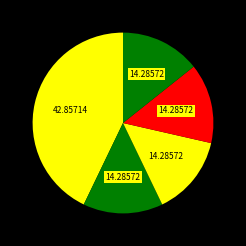

How many slices are in this pie chart?

5